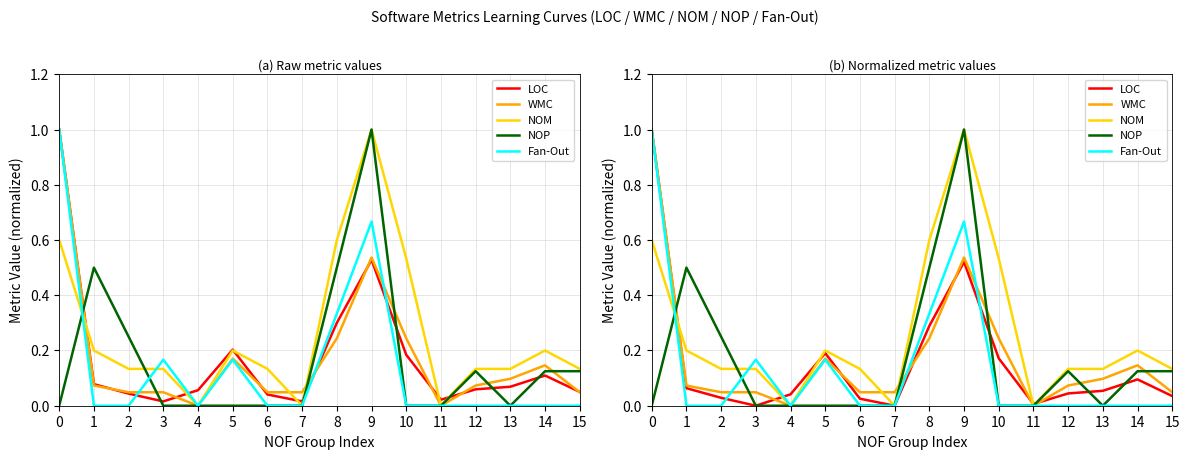

Reading right to left, extract all data points from this chart.

LOC: 0.0	0.1	0.1	0.0	0.0	0.2	0.5	0.3	0.0	0.0	0.2	0.0	0.0	0.0	0.1	1.0
WMC: 0.0	0.1	0.1	0.1	0.0	0.2	0.5	0.2	0.0	0.0	0.2	0.0	0.0	0.0	0.1	1.0
NOM: 0.1	0.2	0.1	0.1	0.0	0.5	1.0	0.6	0.0	0.1	0.2	0.0	0.1	0.1	0.2	0.6
NOP: 0.1	0.1	0.0	0.1	0.0	0.0	1.0	0.5	0.0	0.0	0.0	0.0	0.0	0.2	0.5	0.0
Fan-Out: 0.0	0.0	0.0	0.0	0.0	0.0	0.7	0.3	0.0	0.0	0.2	0.0	0.2	0.0	0.0	1.0